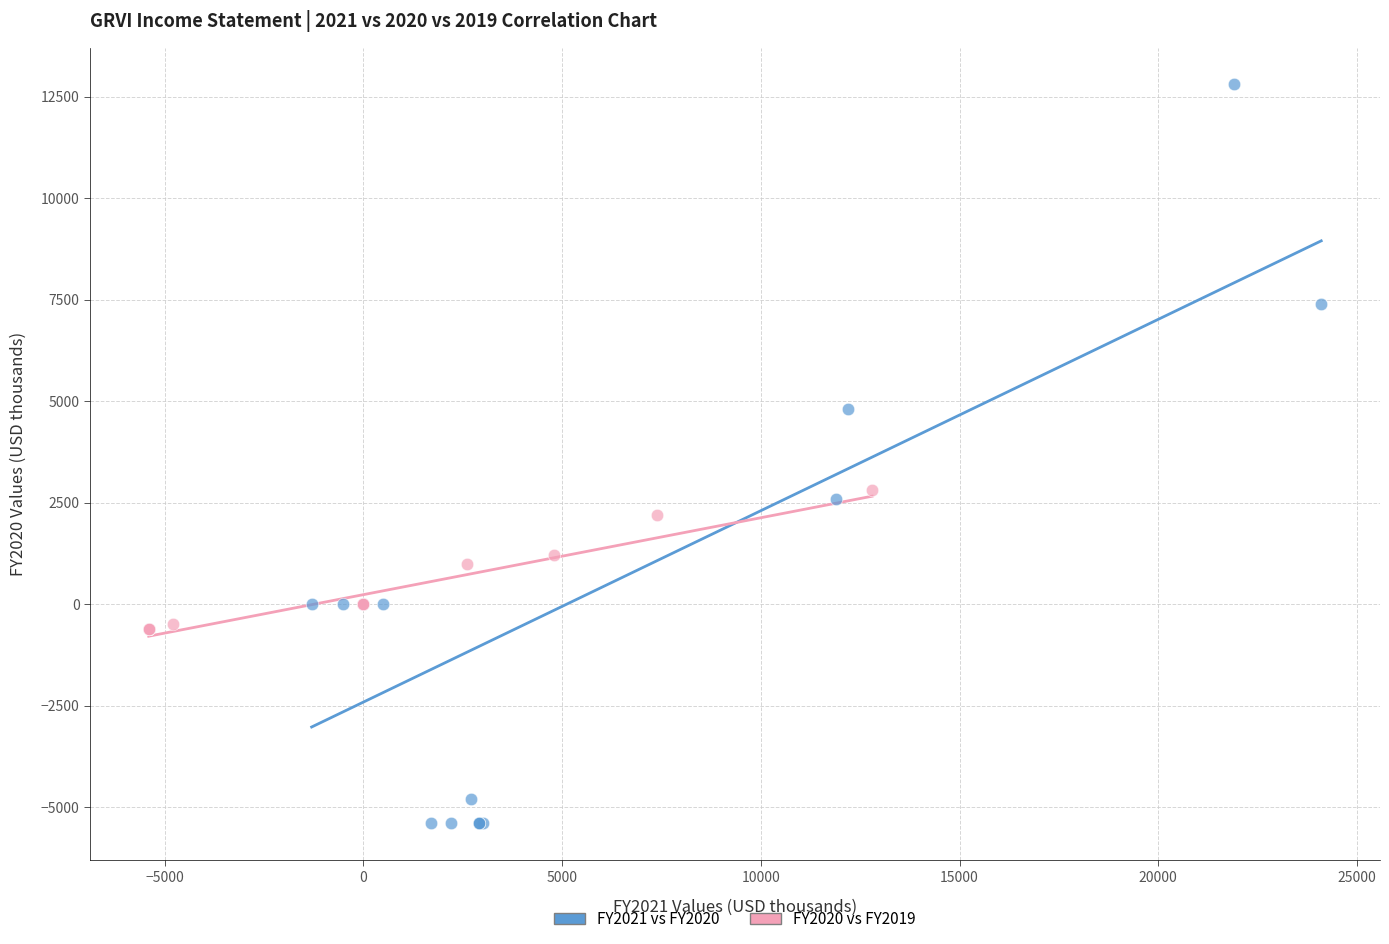

Which series contains the lowest Y value?

FY2021 vs FY2020